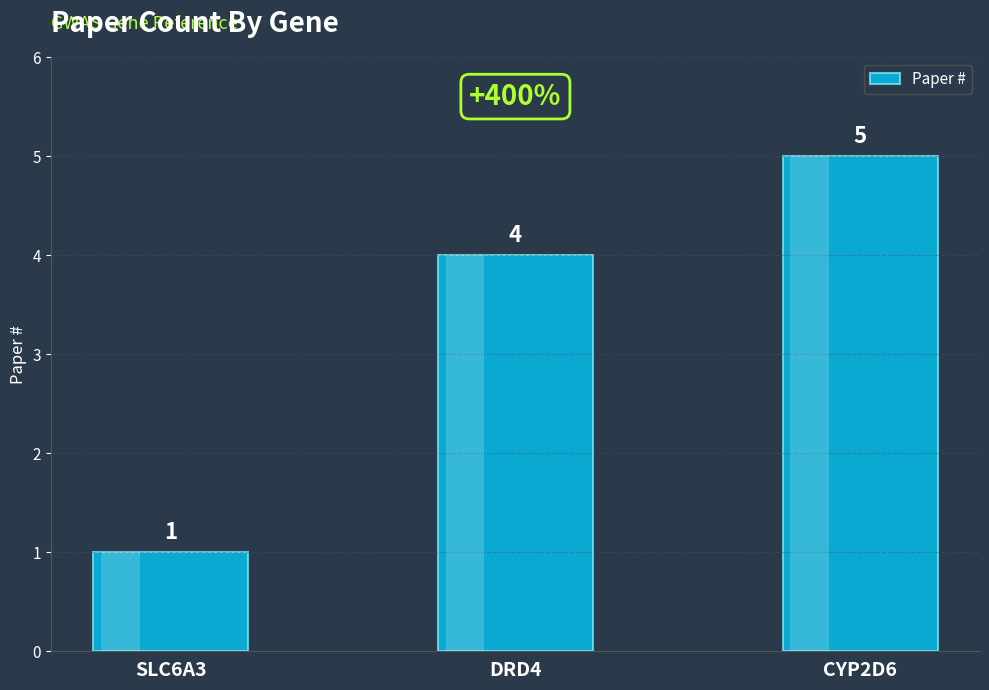

What is the difference between the values at CYP2D6 and SLC6A3?

4